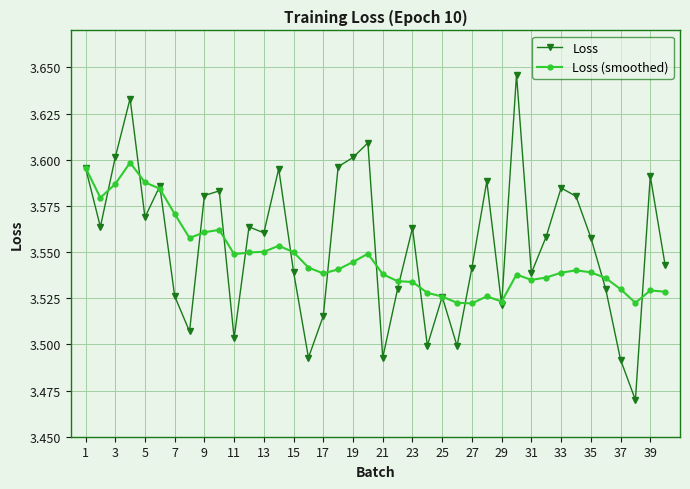

At how many categories does at least one series exceed 3?

40